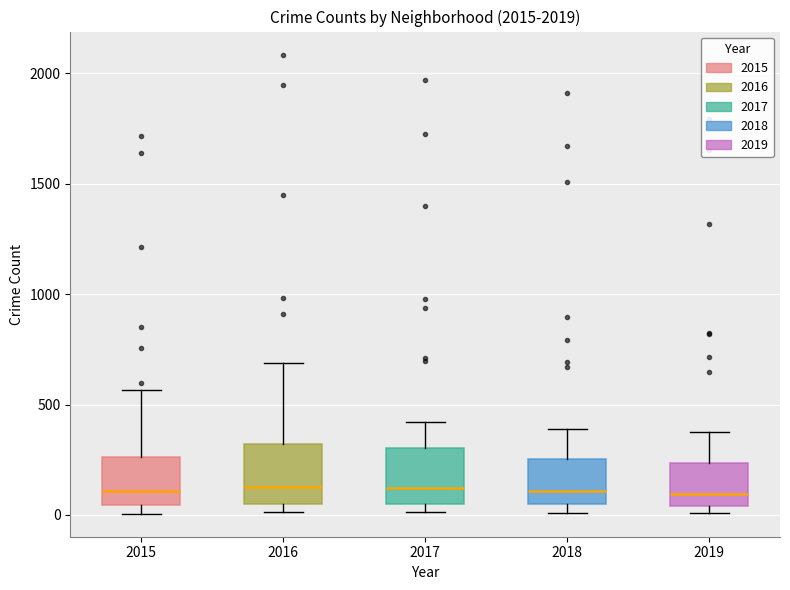

Reading left to right, transcribe this box plot: for each box, give where its median line is, the range the box spans, and where its two whiskers end, as read against the y-axis. The values are not printed on the chart, so give them approximately, as read against the axis.

2015: median 100, box 50 to 250, whiskers 0 to 550
2016: median 150, box 50 to 300, whiskers 0 to 700
2017: median 100, box 50 to 300, whiskers 0 to 400
2018: median 100, box 50 to 250, whiskers 0 to 400
2019: median 100, box 50 to 250, whiskers 0 to 400